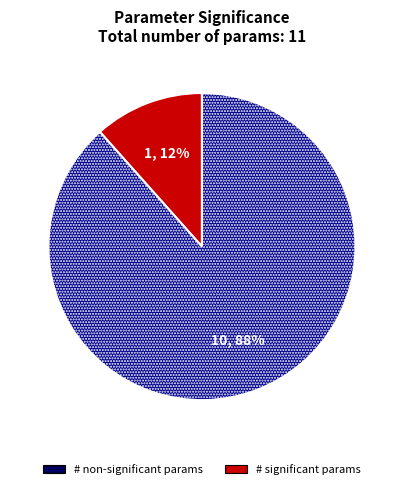

To the nearest percent, what is the average slice percentage?

50%